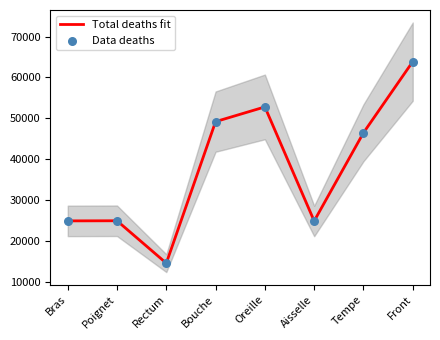

At which category is the sum across all series the highest?

Front